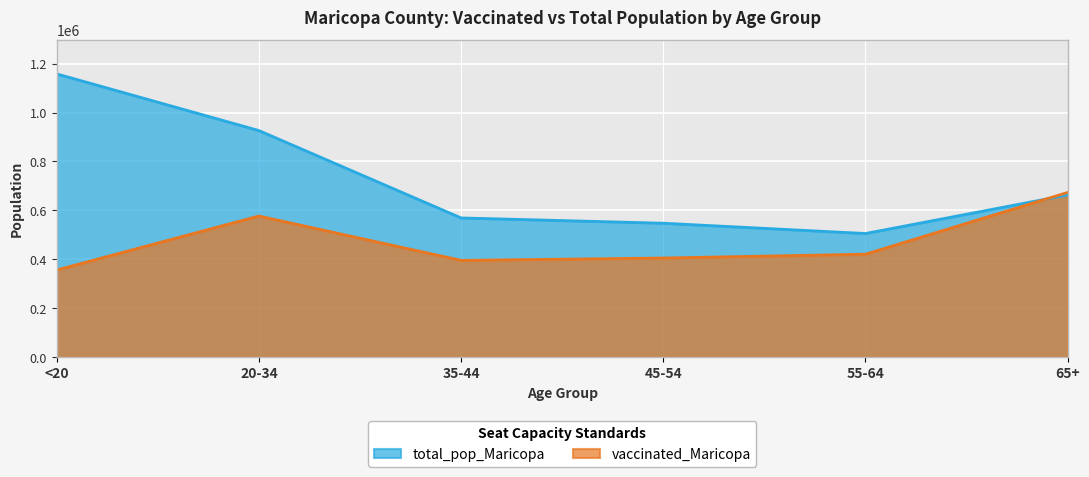

How many intersections are there between total_pop_Maricopa and vaccinated_Maricopa?

1